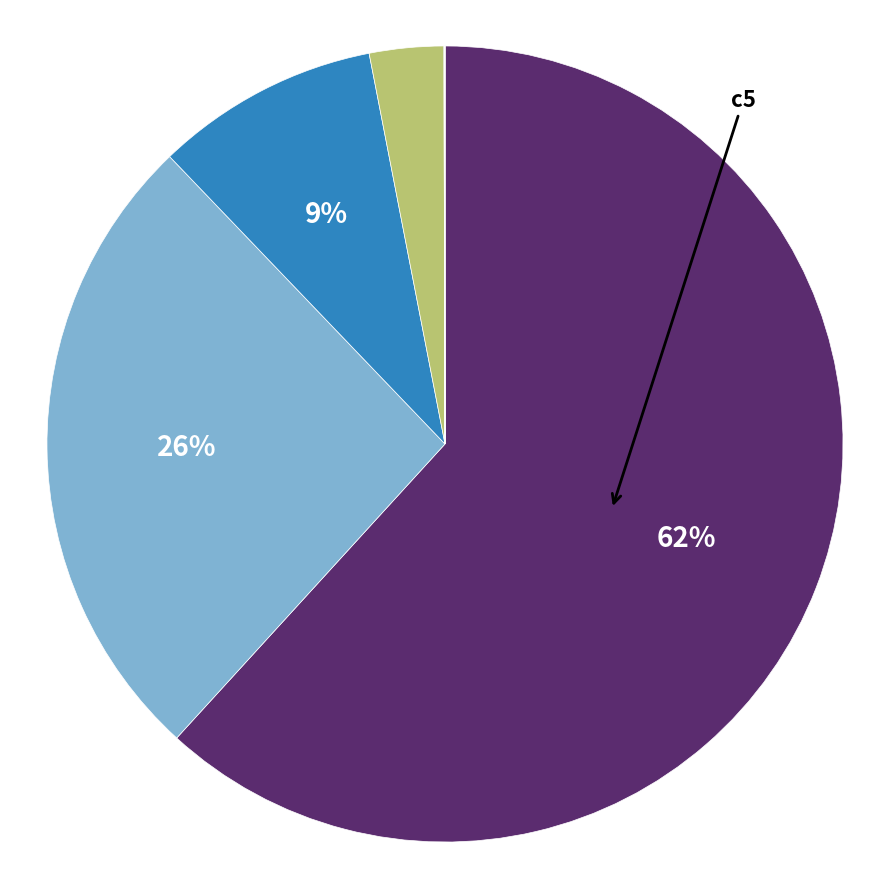

Is there a majority slice in this chart?

Yes